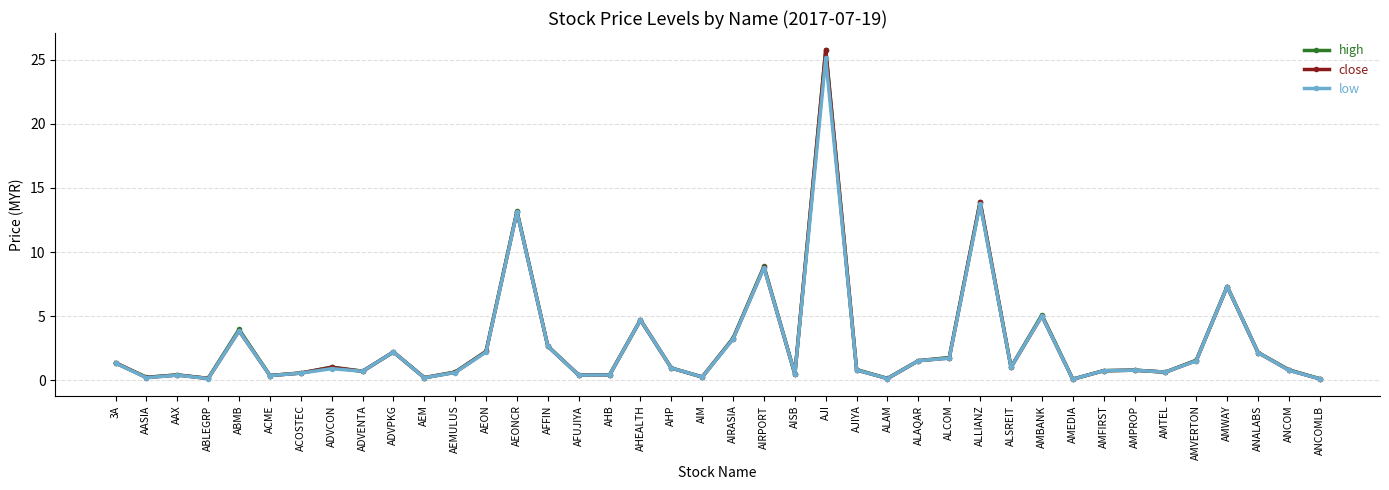

What value does the low series have at AMFIRST?

0.7